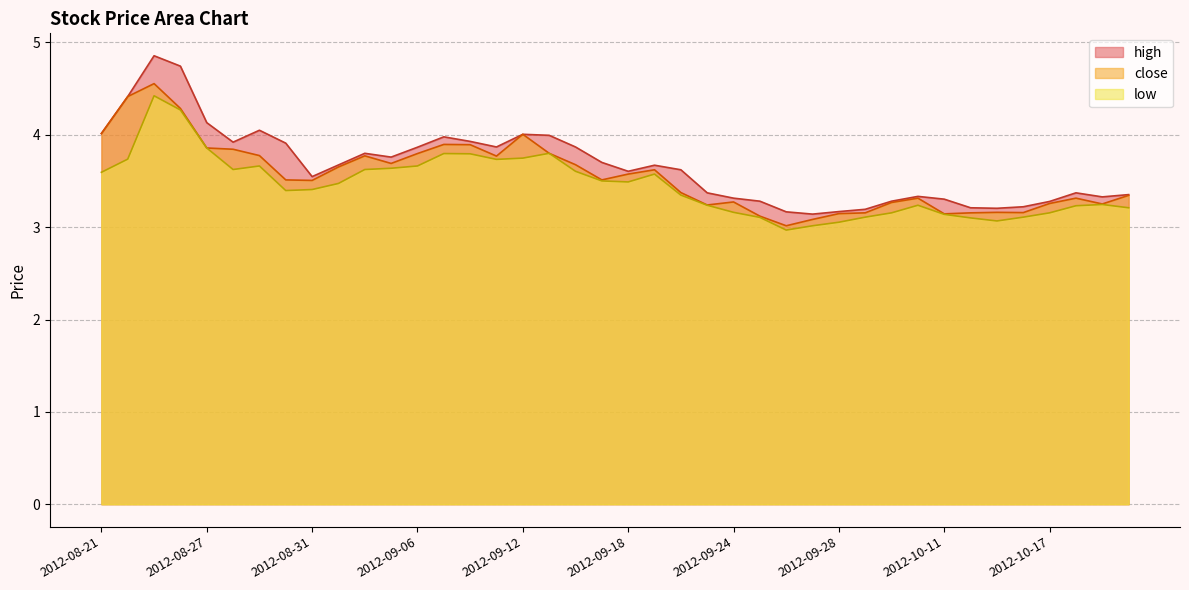

Is it true that close equals 1.7 at 2012-09-19?

False